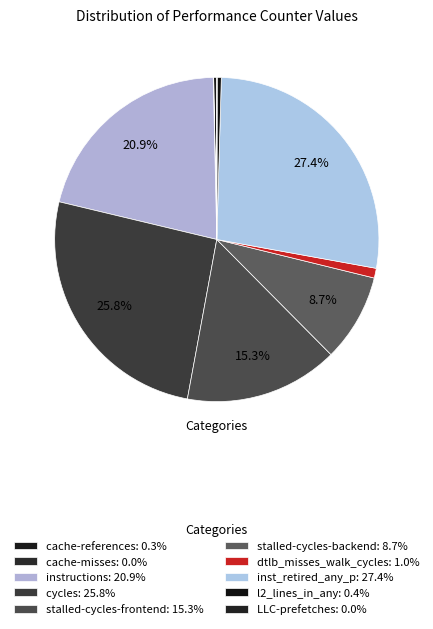

Is there a majority slice in this chart?

No